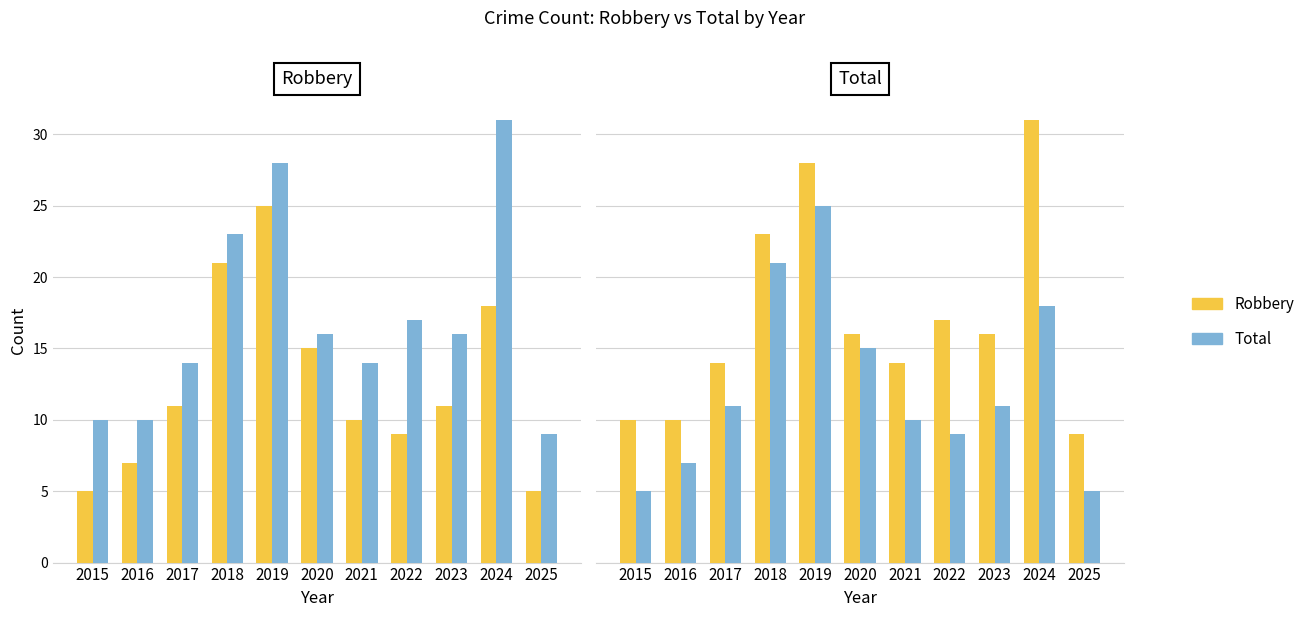

Which category has the highest value in the Robbery series?

2024